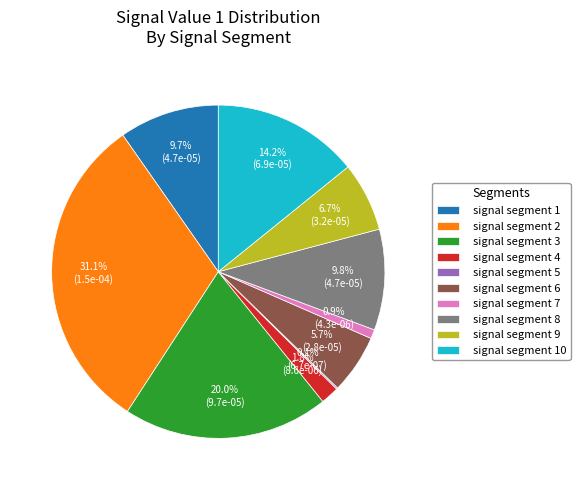

To the nearest percent, what is the difference between the signal segment 8 and signal segment 3 slice percentages?

10%